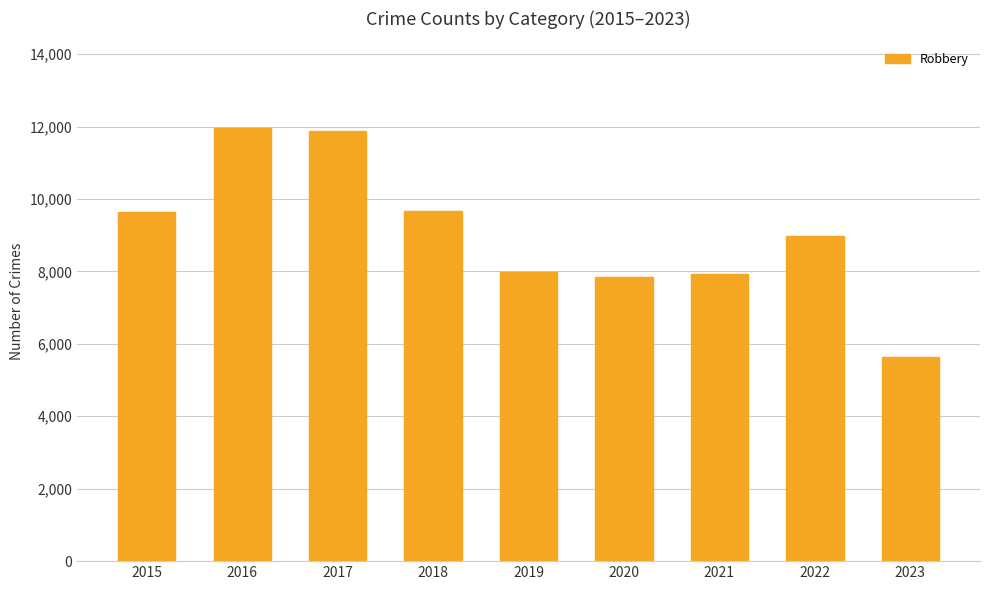

How many data points are less than 8965?

4